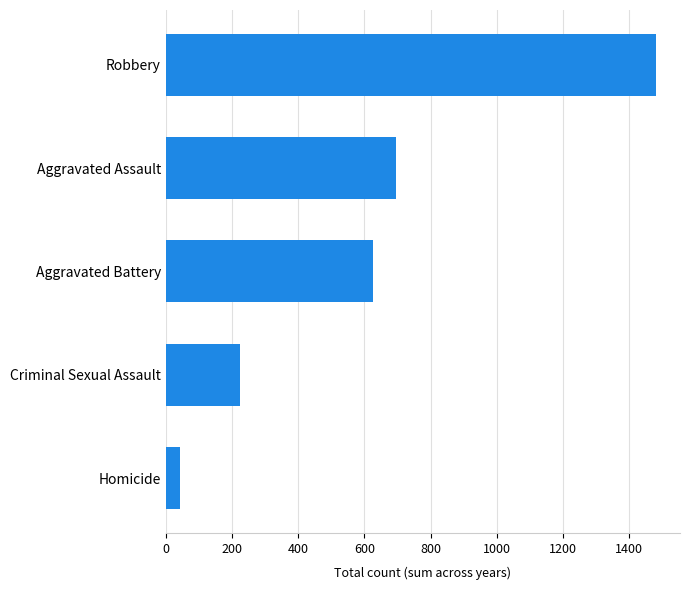

What is the average value?

614